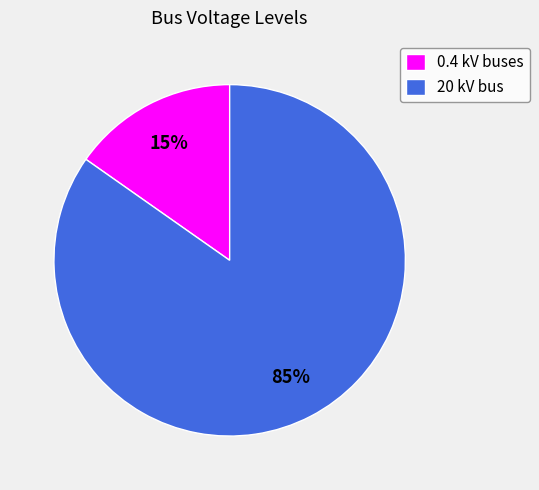

Which category has the biggest portion of the pie?

20 kV bus